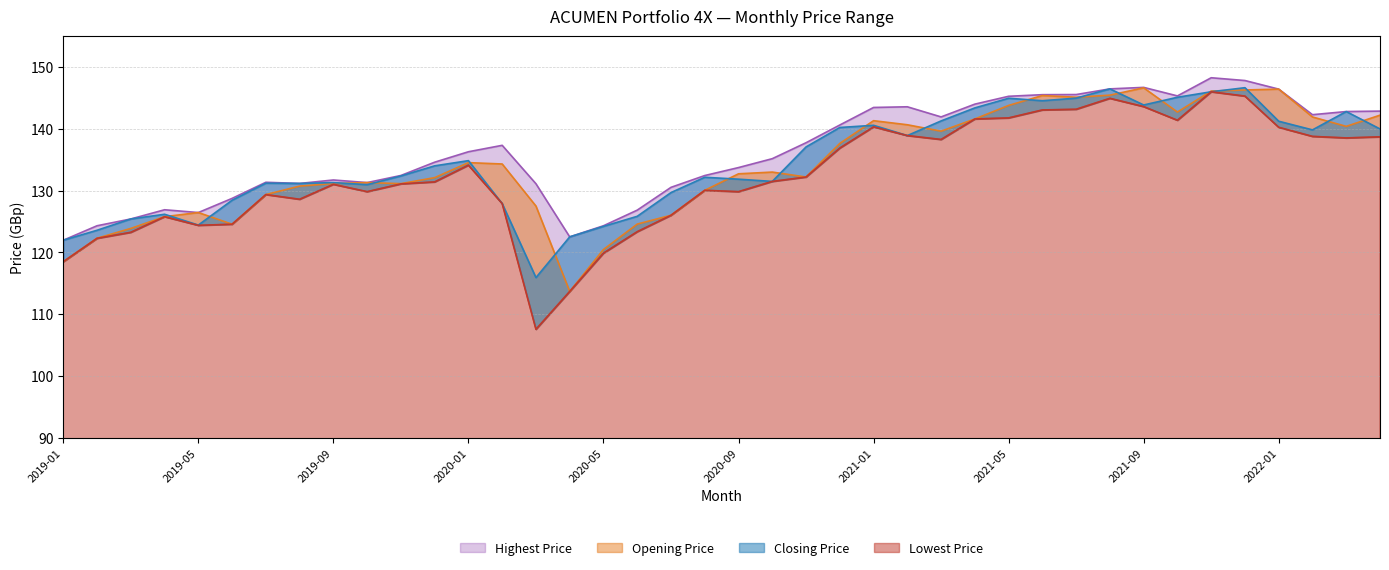

What is the sum of all Opening Price values?

5370.0